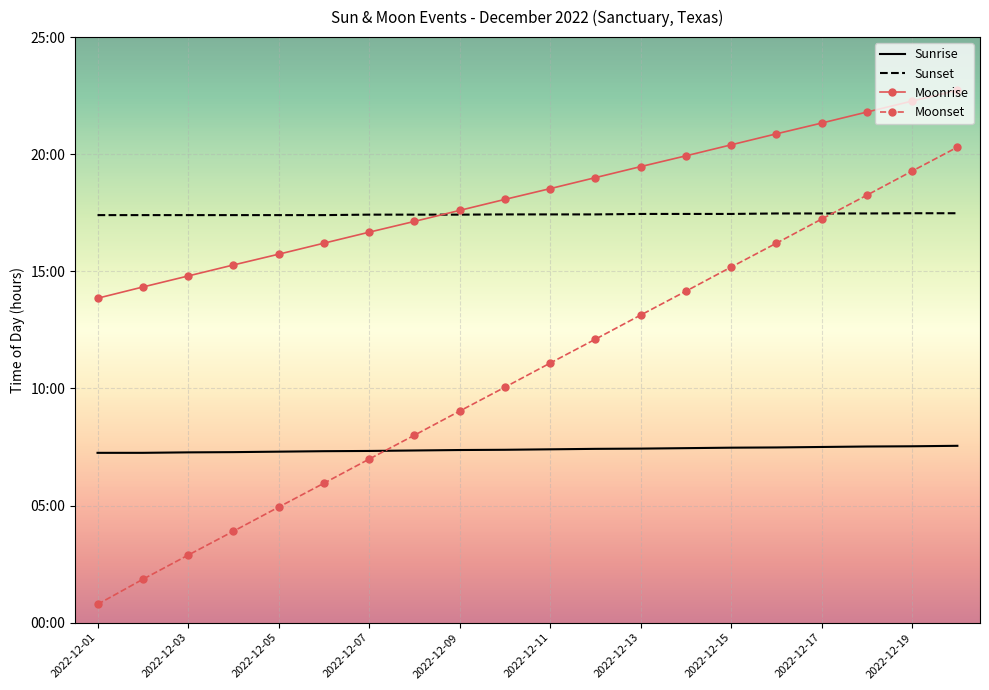

What is the value of the Moonset point at the 14th from the left?

14.2